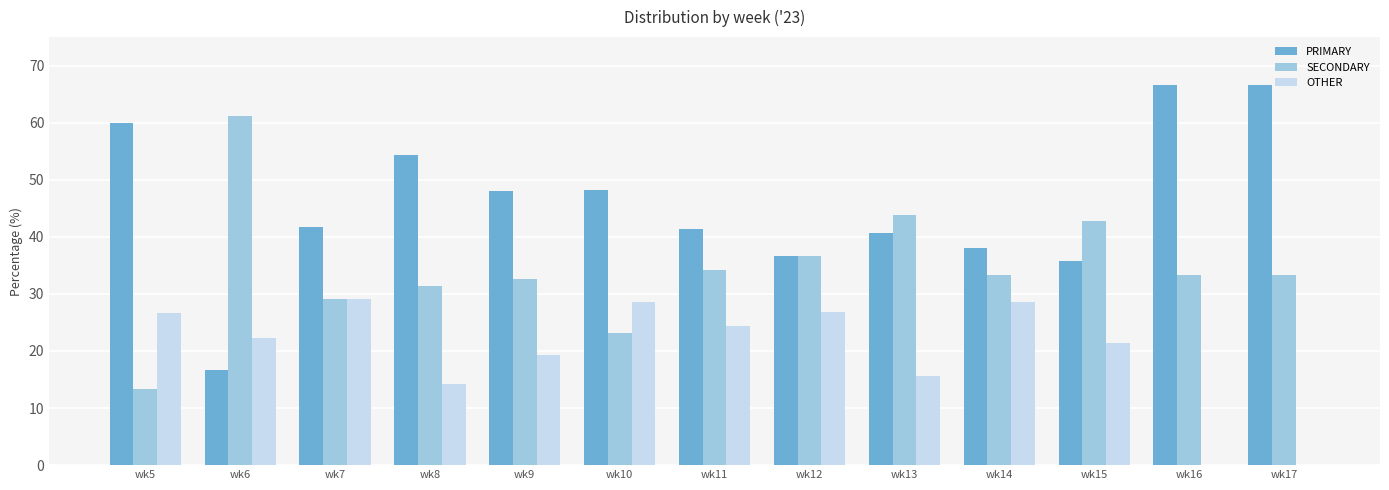

Is it true that OTHER equals 0.0 at wk16?

True